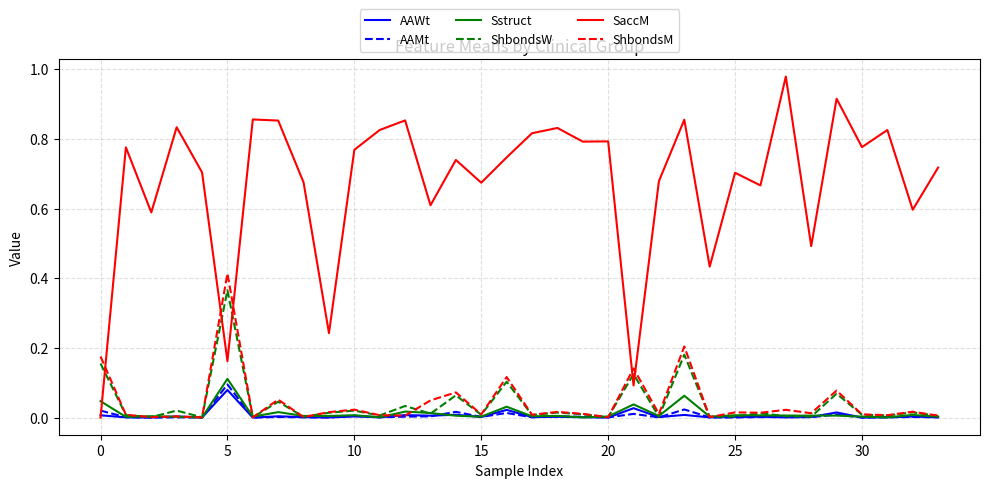

Which series has the widest spread of values?

SaccM